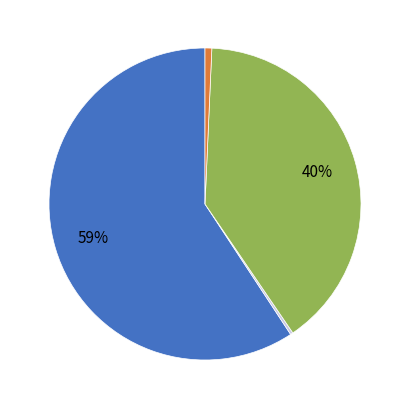

Is there a majority slice in this chart?

Yes